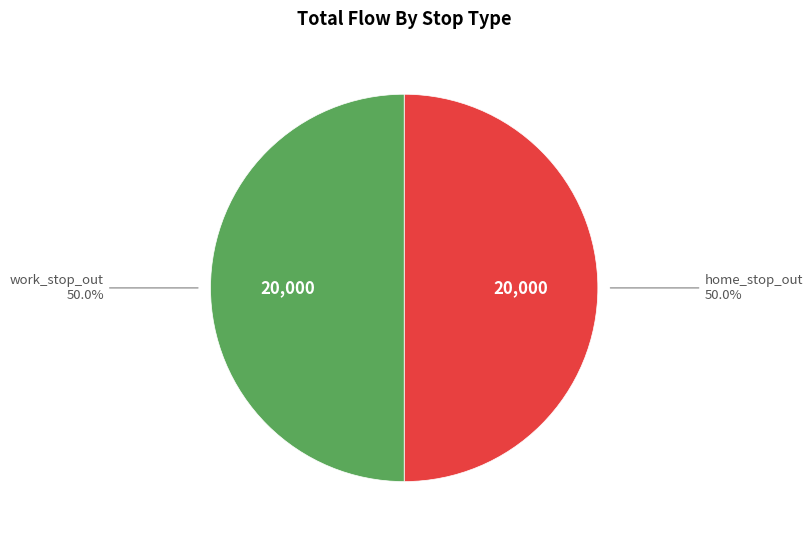

Count the number of slices in the pie.

2